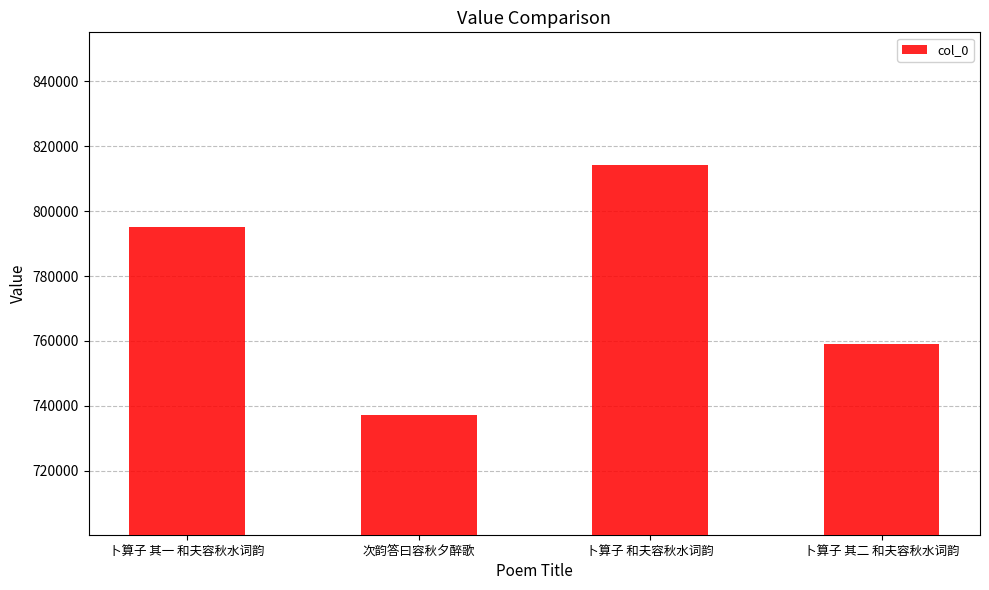

How many data points are less than 794970?

2